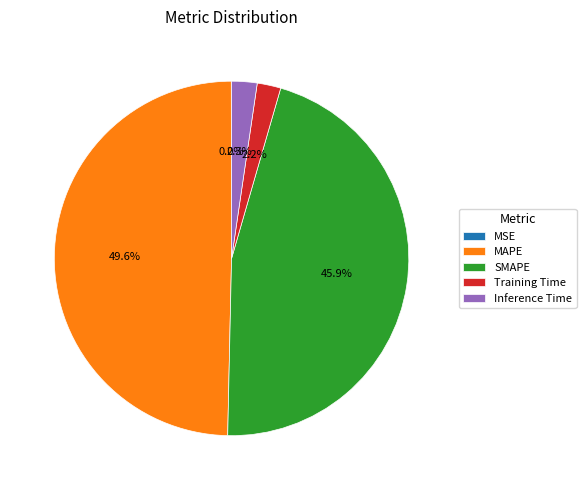

What percentage is the SMAPE slice, to the nearest percent?

46%